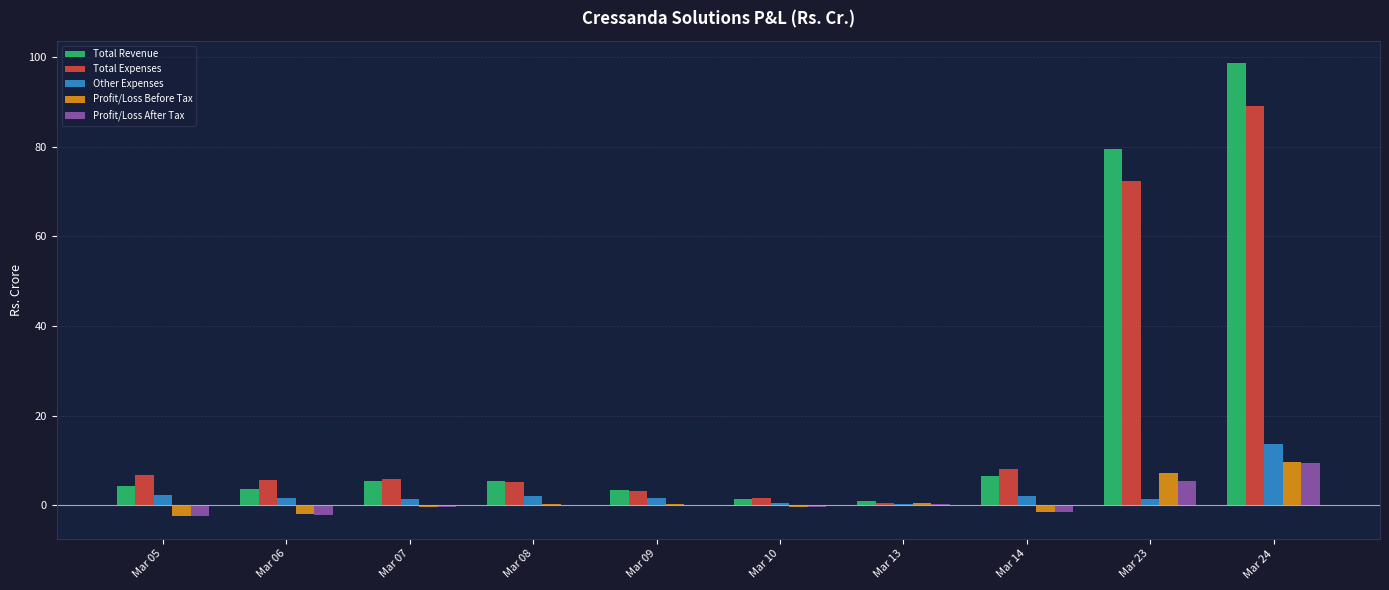

Is the value of Other Expenses at Mar 09 greater than the value of Total Expenses at Mar 07?

No